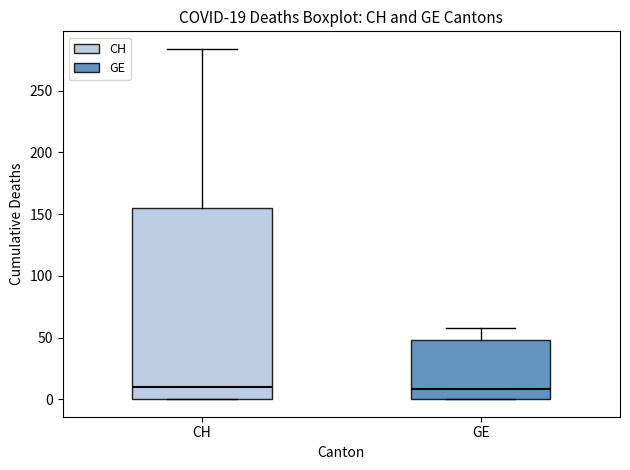

Which box is the tallest, from its lower edge to its upper edge?

CH